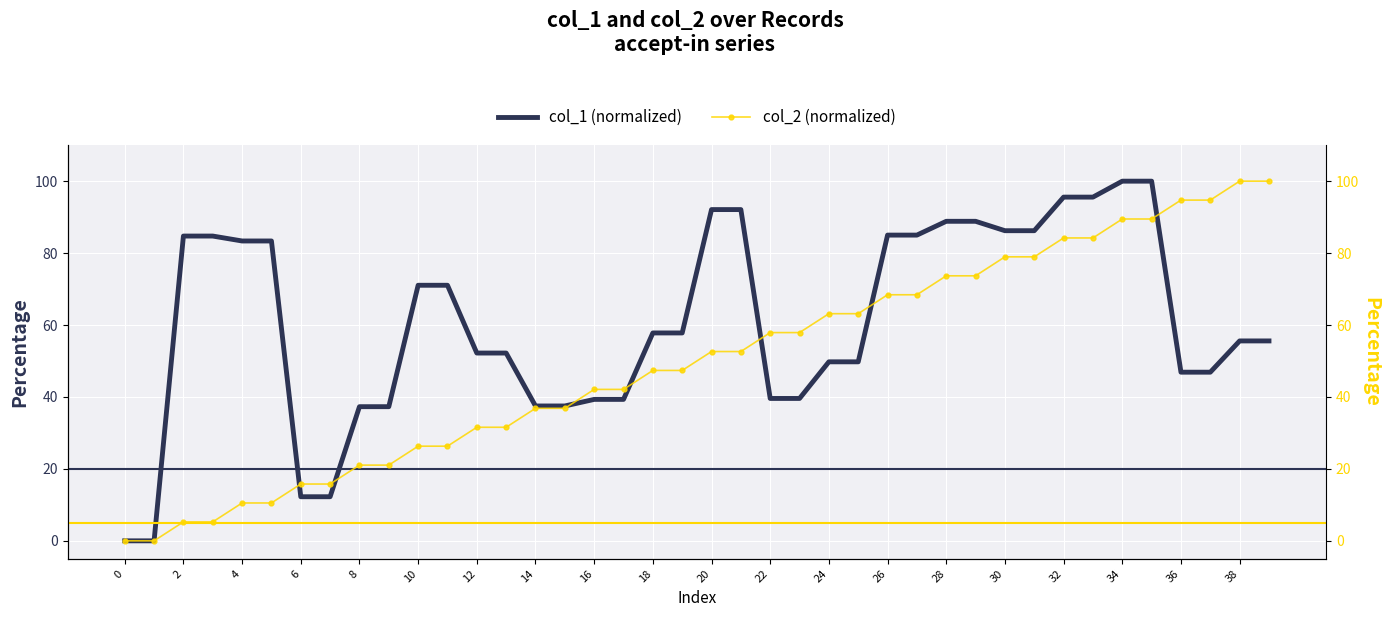

At how many categories does at least one series exceed 1?

38